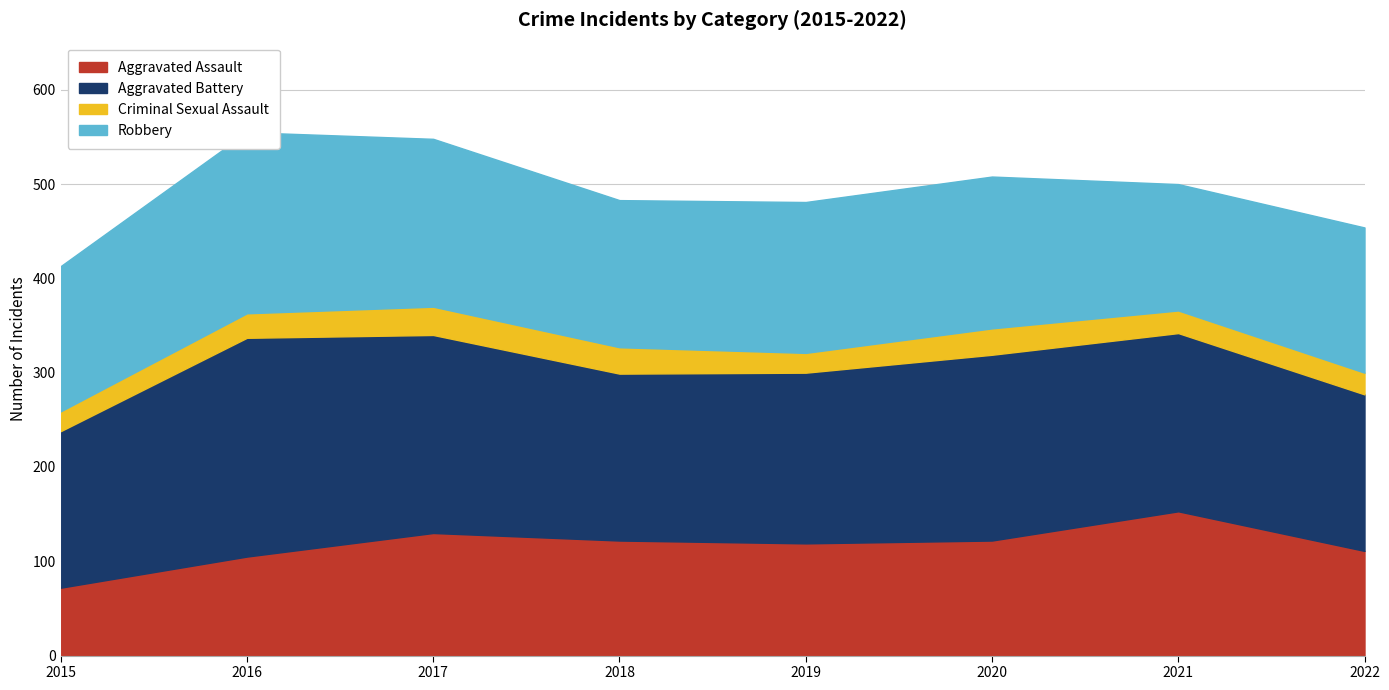

At how many categories does at least one series exceed 188?

4